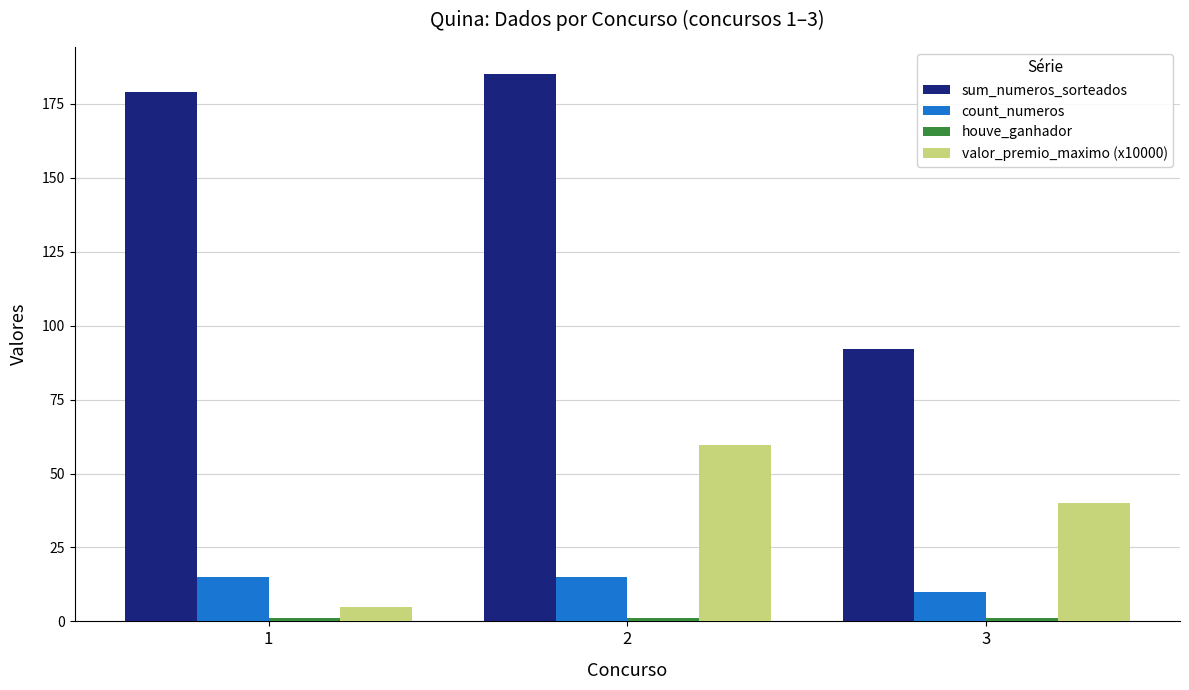

What is the sum of all sum_numeros_sorteados values?

456.0